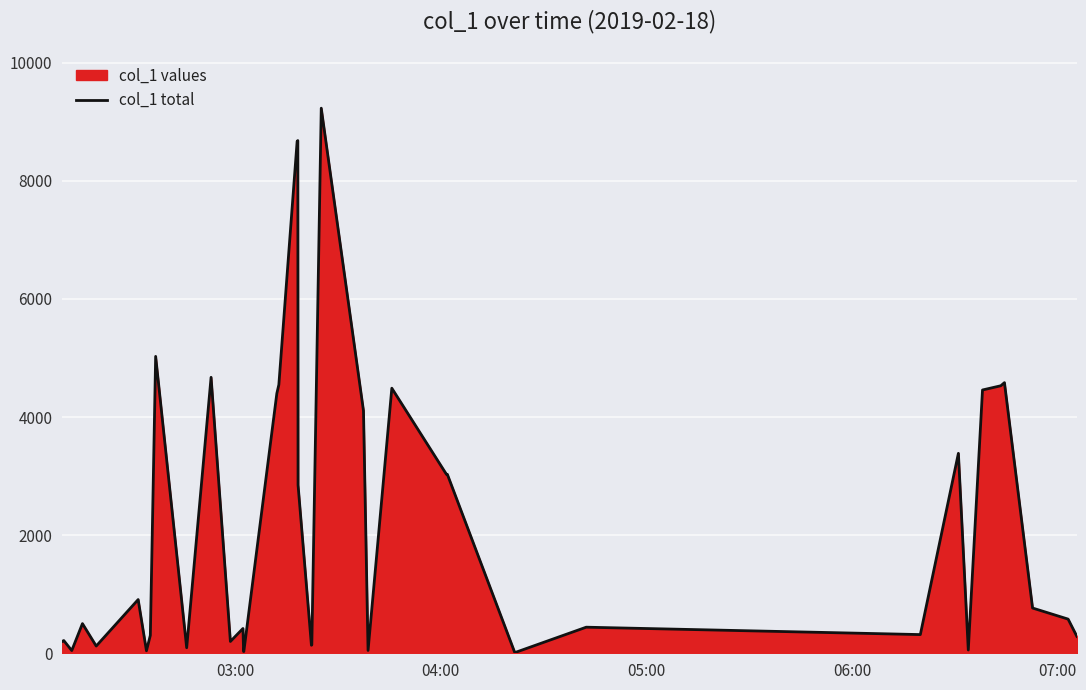

What is the maximum value shown in the chart?

9228.4